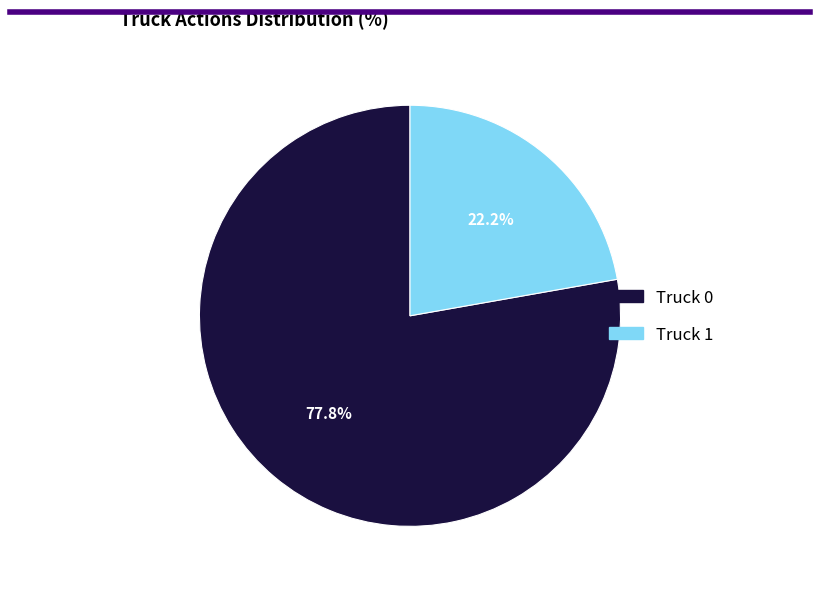

Does Truck 0 represent more than half of the total?

Yes